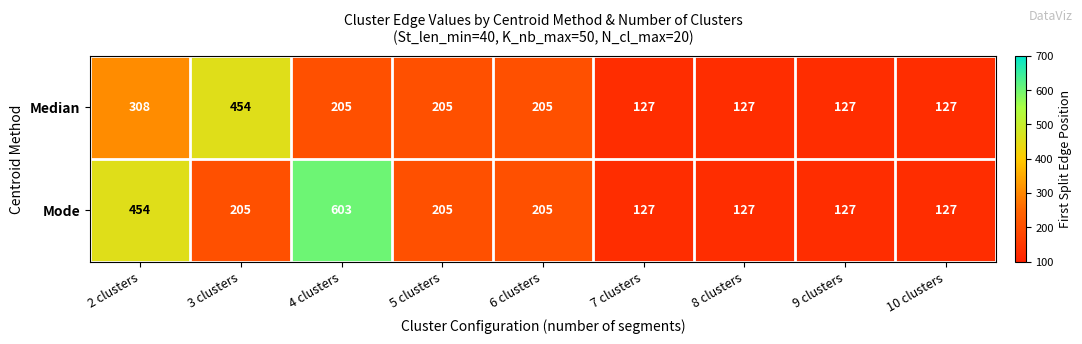

What is the smallest value displayed?

127